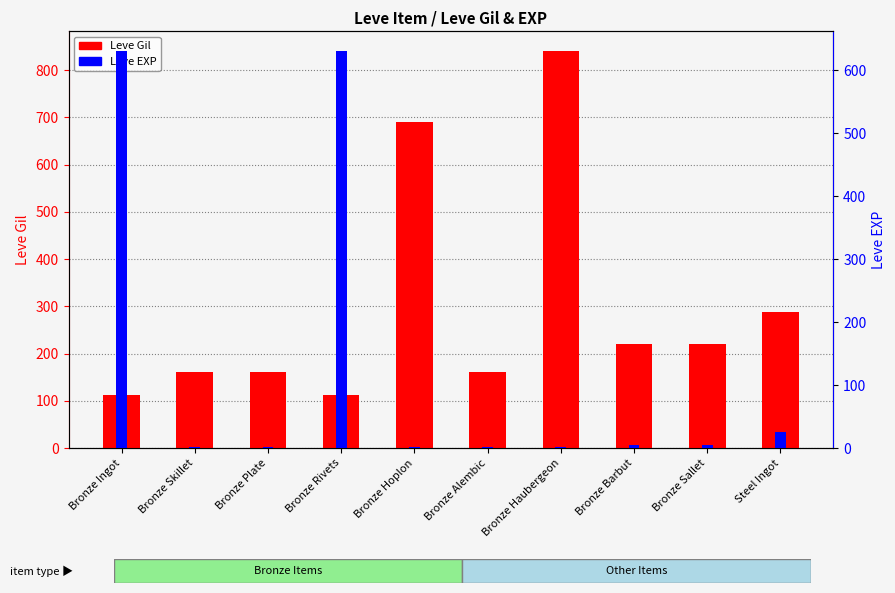

Reading left to right, what are all the values shown in this chart?

Leve Gil: 113	160	160	112	690	160	840	220	220	287
Leve EXP: 630	1	1	630	1	1	1	5	5	25